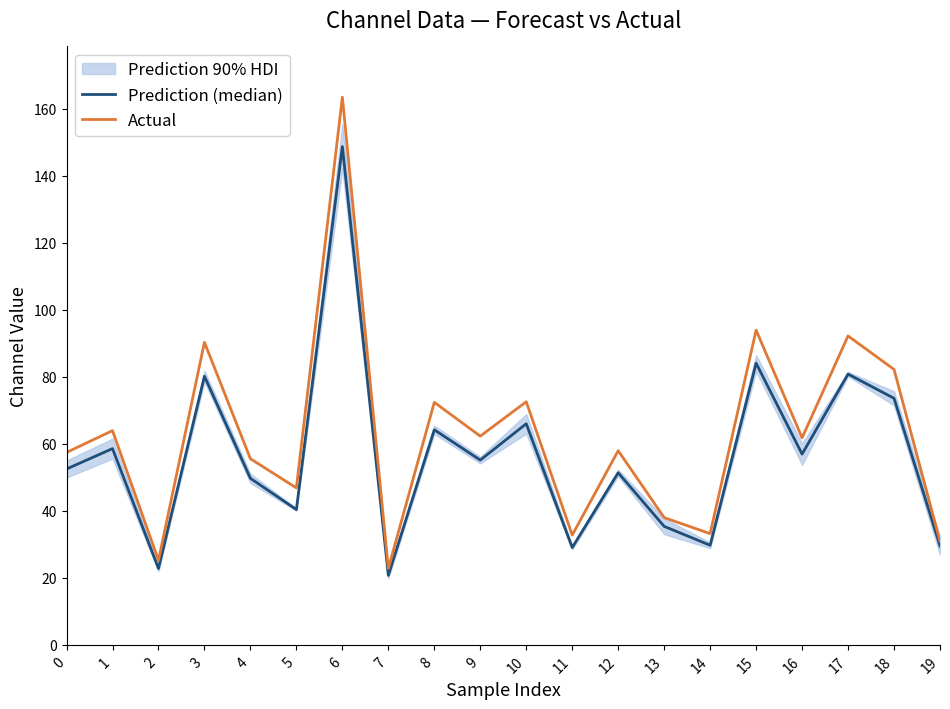

What is the difference between the Prediction (median) values at 6 and 14?

119.0